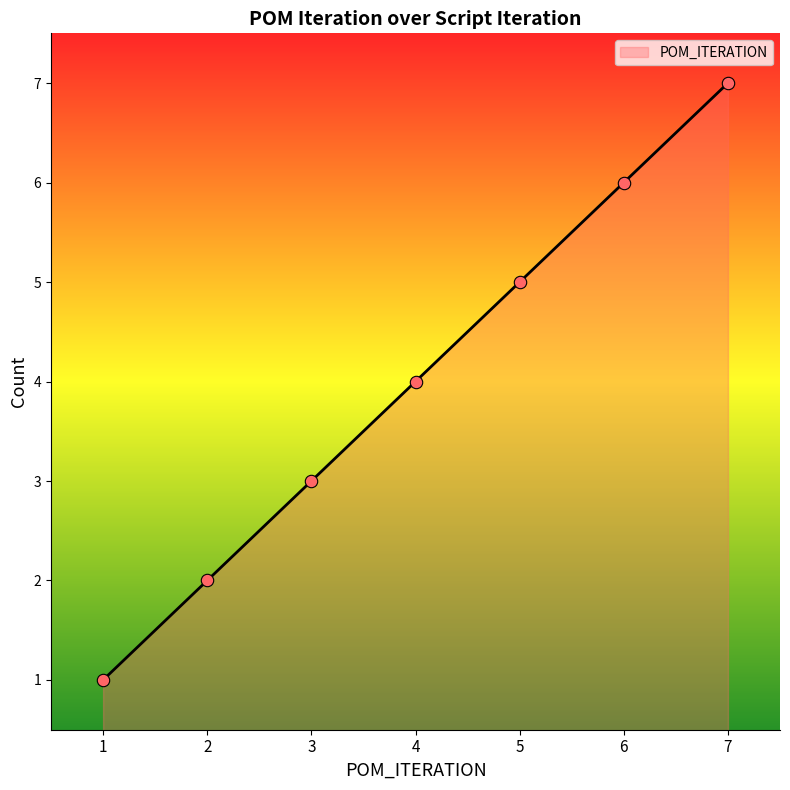

Between 2 and 5, which is larger?

5